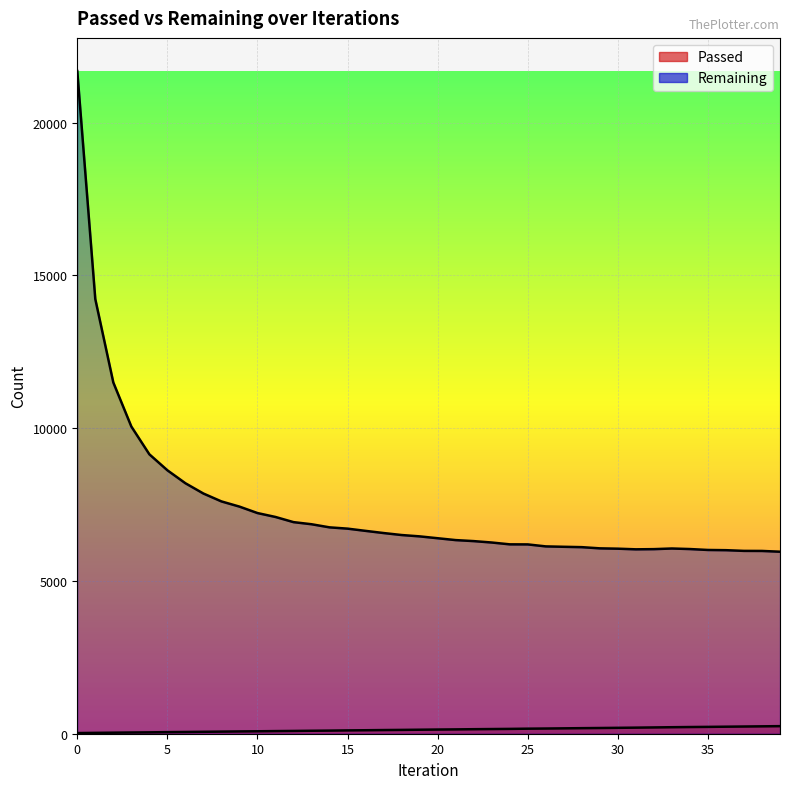

True or false: Remaining and Passed intersect in this chart.

False